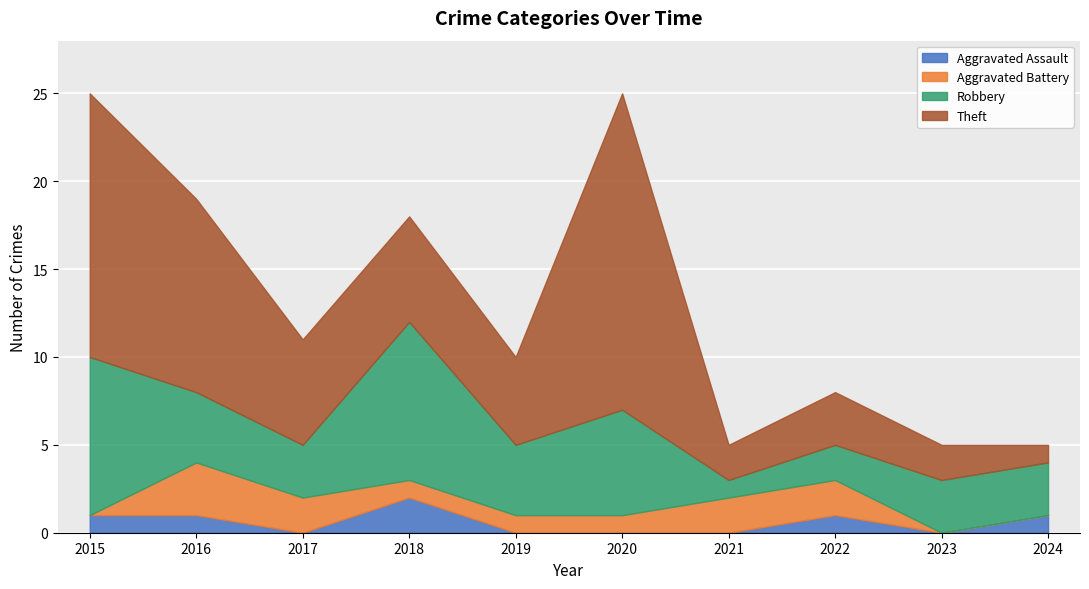

Where is Aggravated Assault nearest to the value 1?

2015